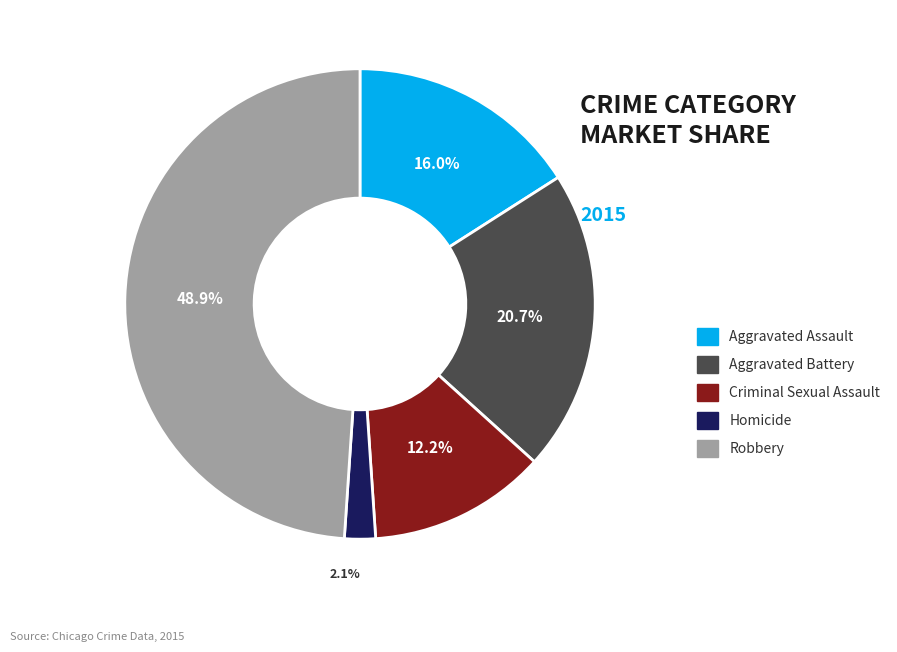

What is the total percentage of Homicide and Aggravated Assault?

18.1%